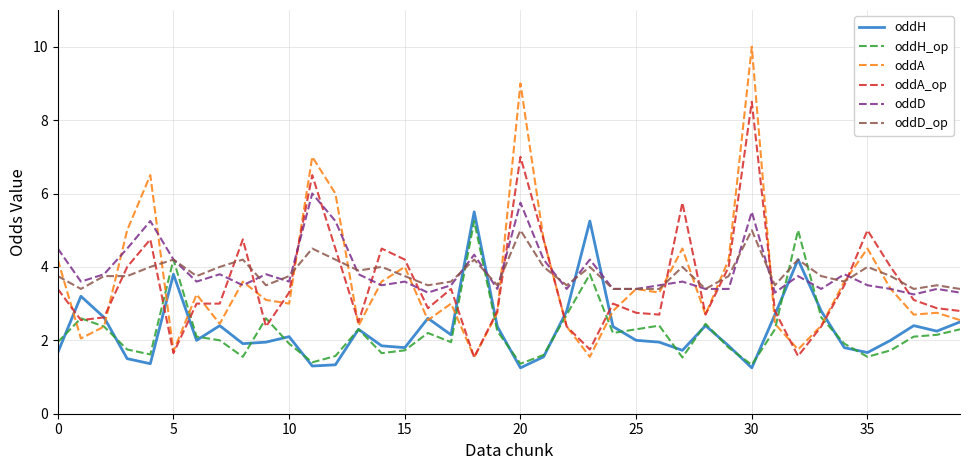

True or false: oddA_op and oddH cross at least once.

True